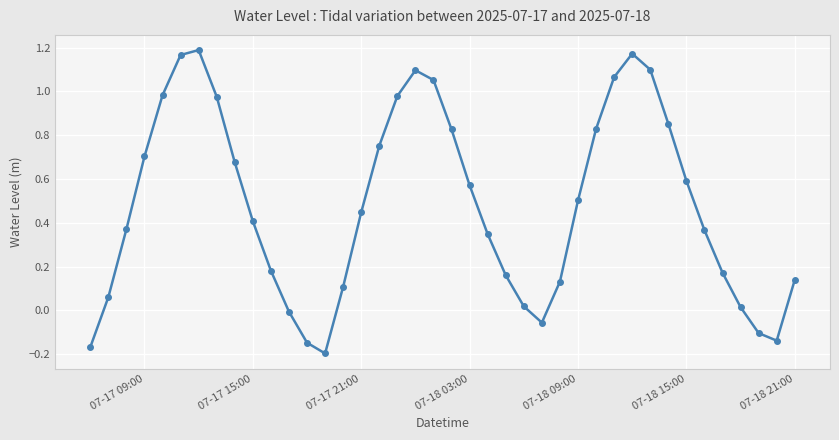

How many data points does each series have?

40